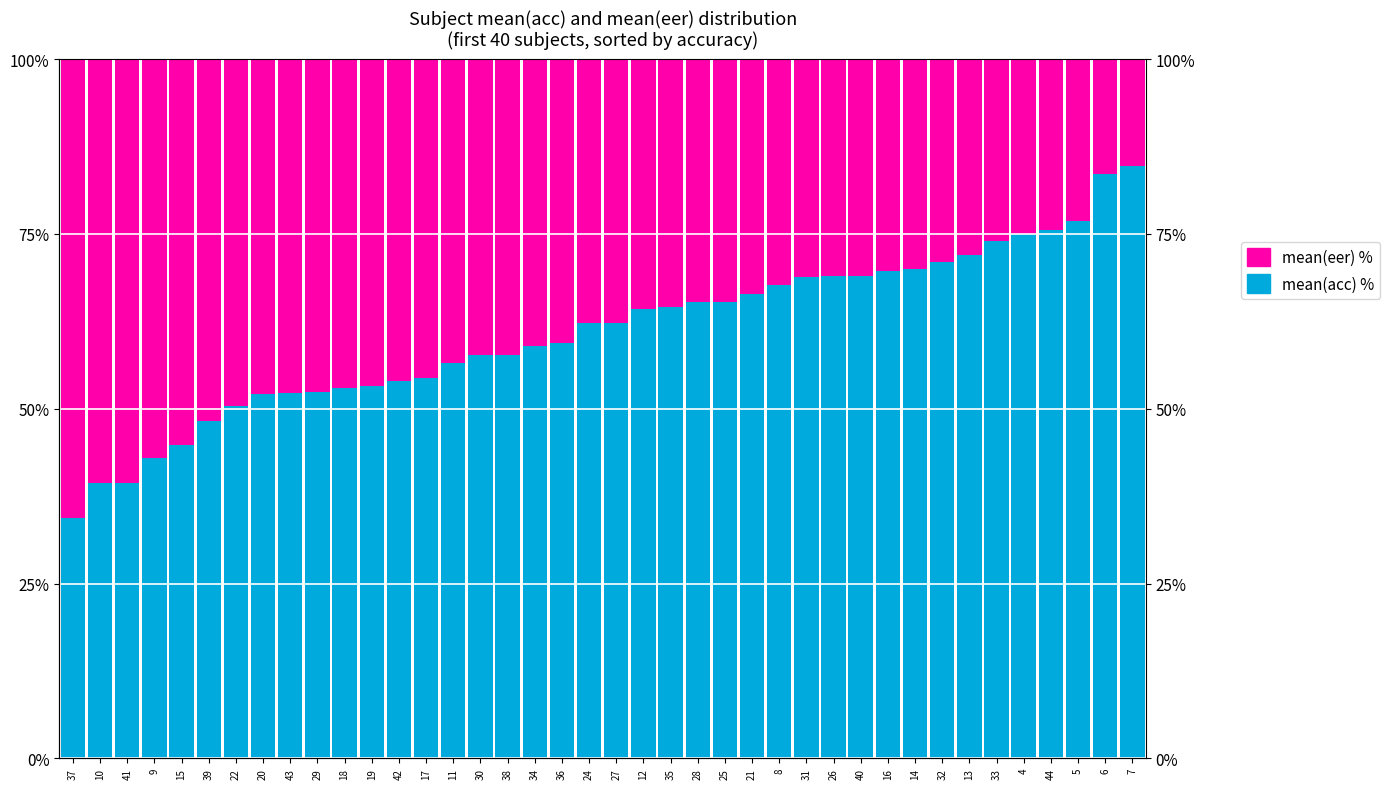

The value of mean(acc) % at 36 is 59.3. True or false?

True